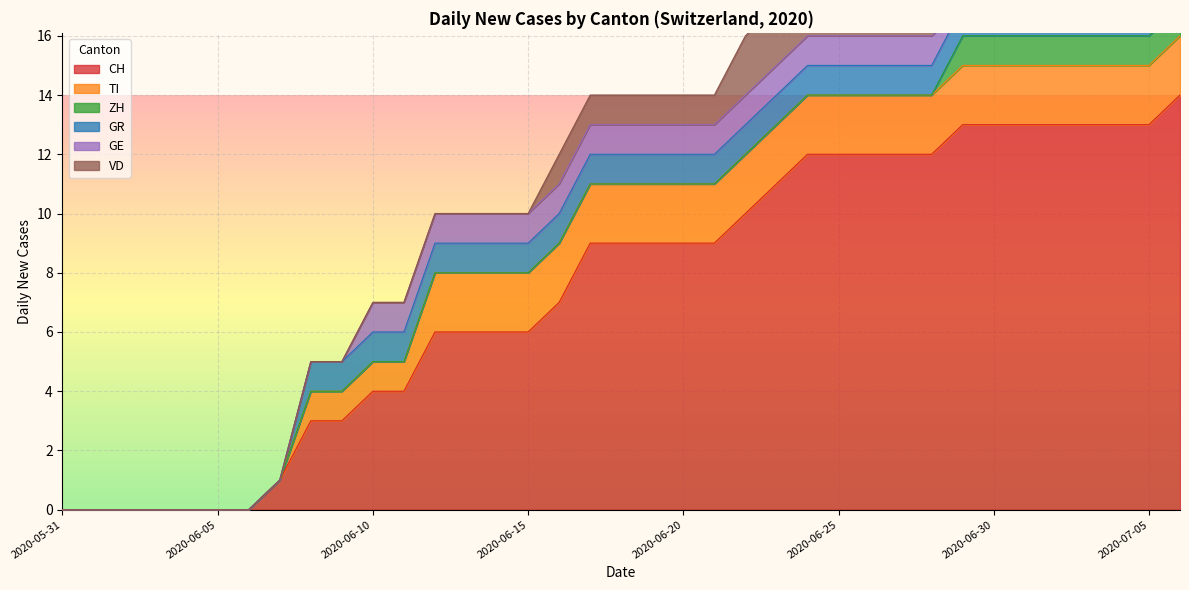

What position from the right is 2020-06-19?

18